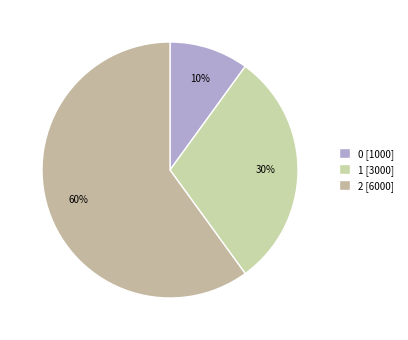

How many segments does this pie chart have?

3